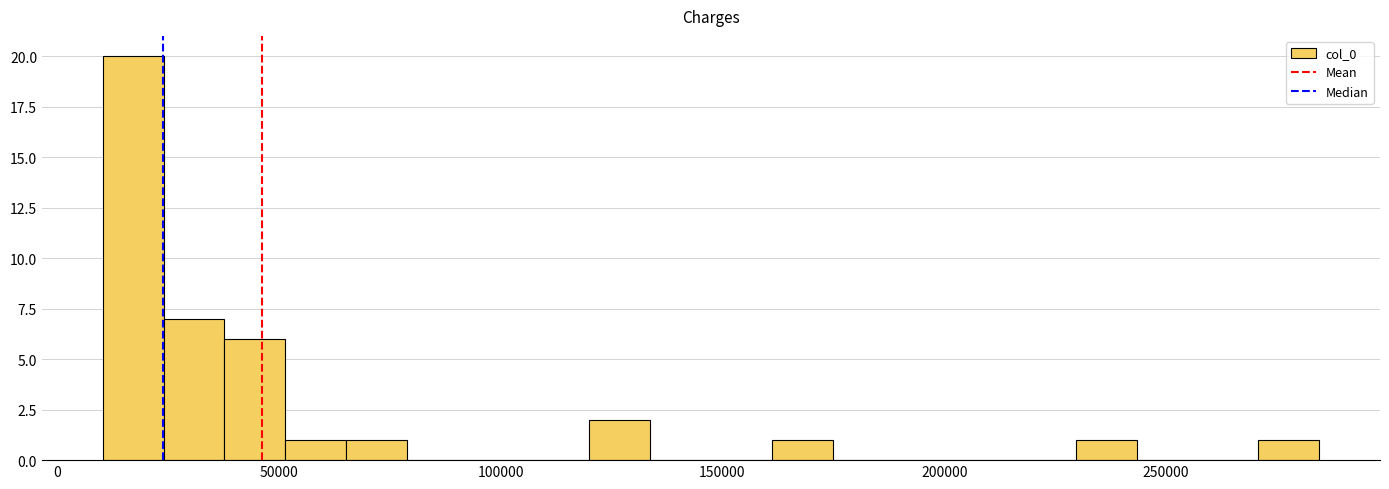

Around what value on the x-axis is the tallest bar? Give the approximate position of its centre, as read against the axis.

15000